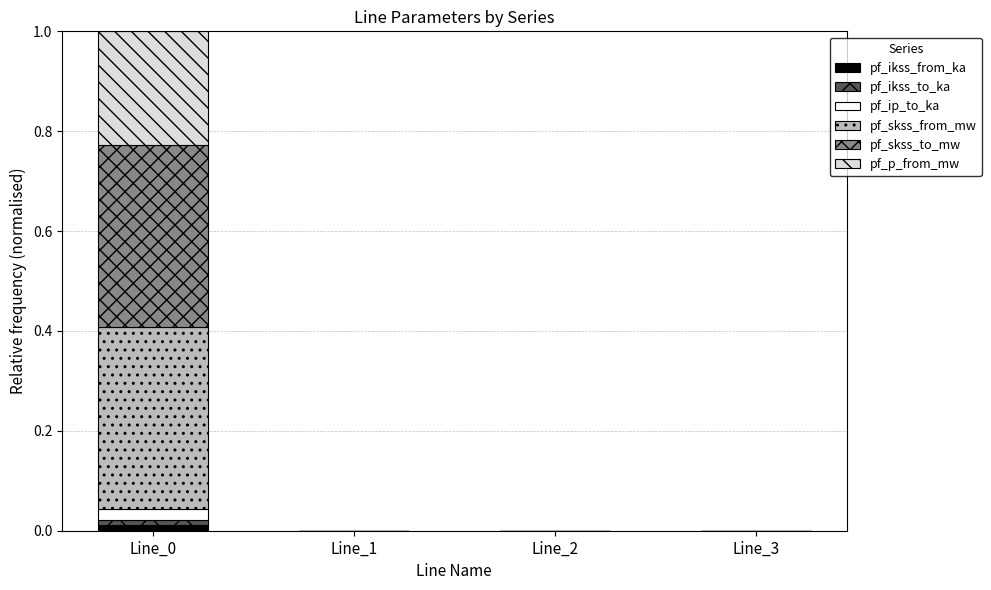

What are all the series names shown in the legend?

pf_ikss_from_ka, pf_ikss_to_ka, pf_ip_to_ka, pf_skss_from_mw, pf_skss_to_mw, pf_p_from_mw